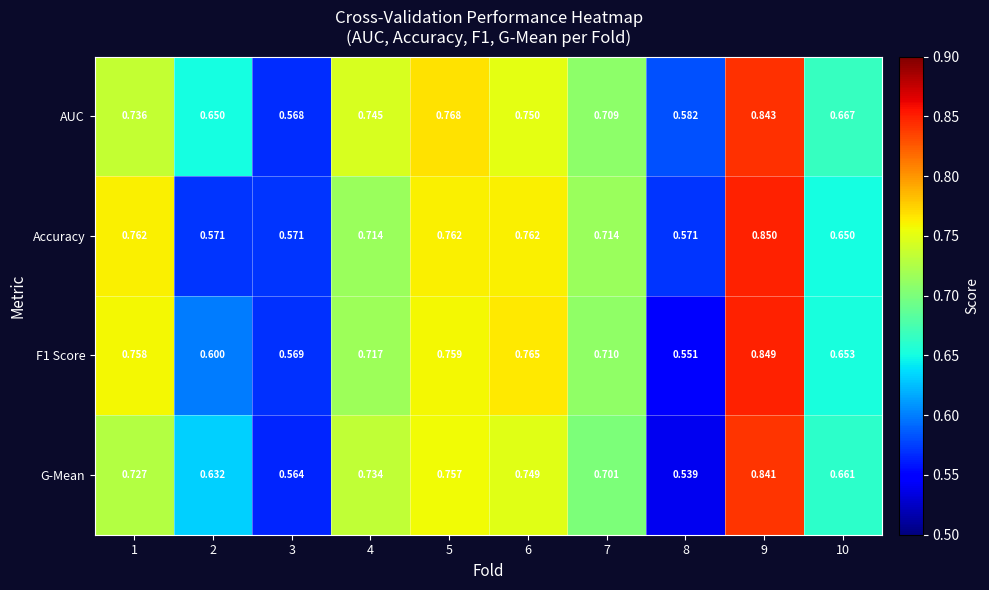

Which series changed the most between 2 and 6?

Accuracy